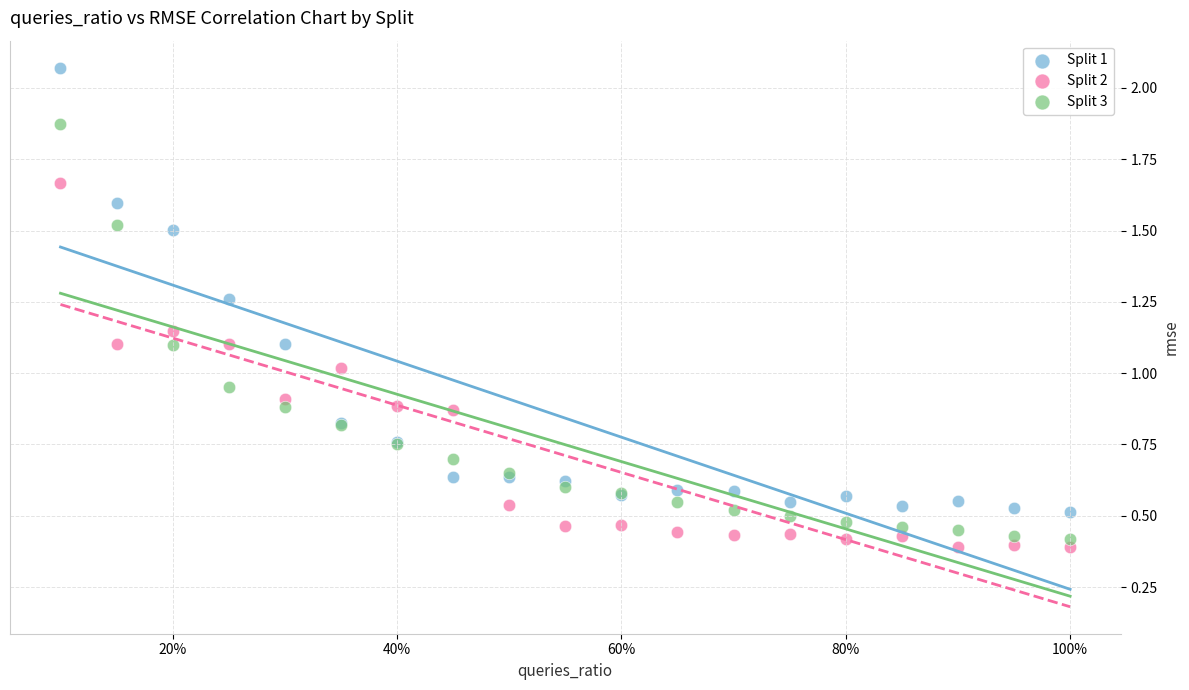

Which series contains the lowest Y value?

Split 2